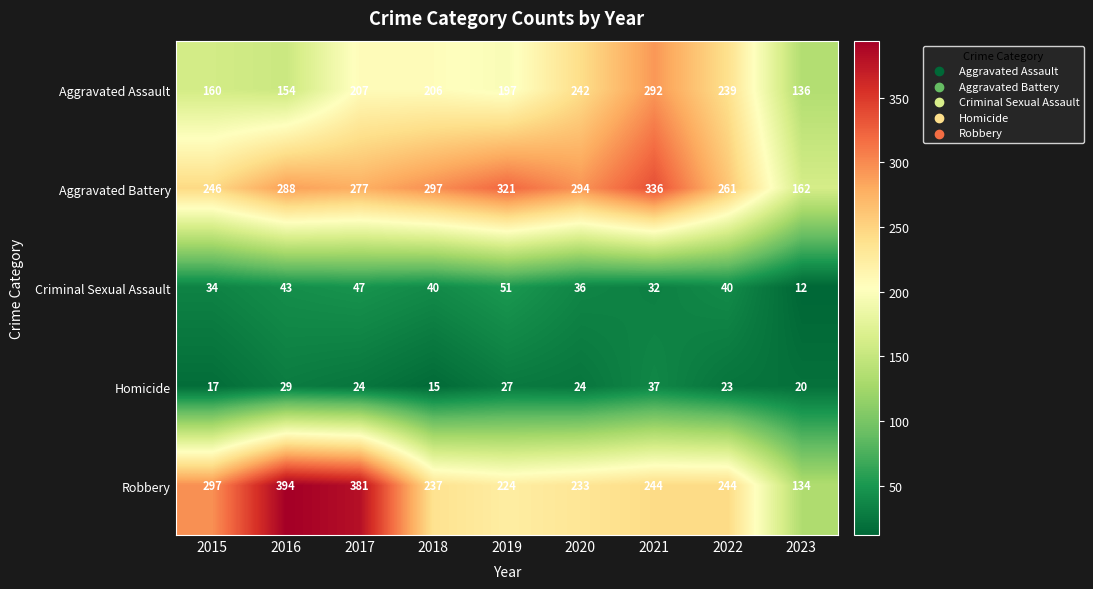

What is the spread (max minus min) of values at 2019?

294